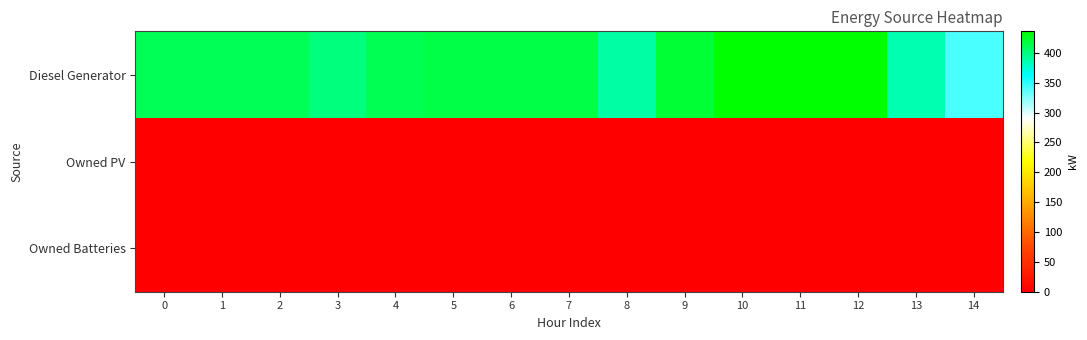

Rank the series at 6 from highest to lowest value.

Diesel Generator, Owned PV, Owned Batteries